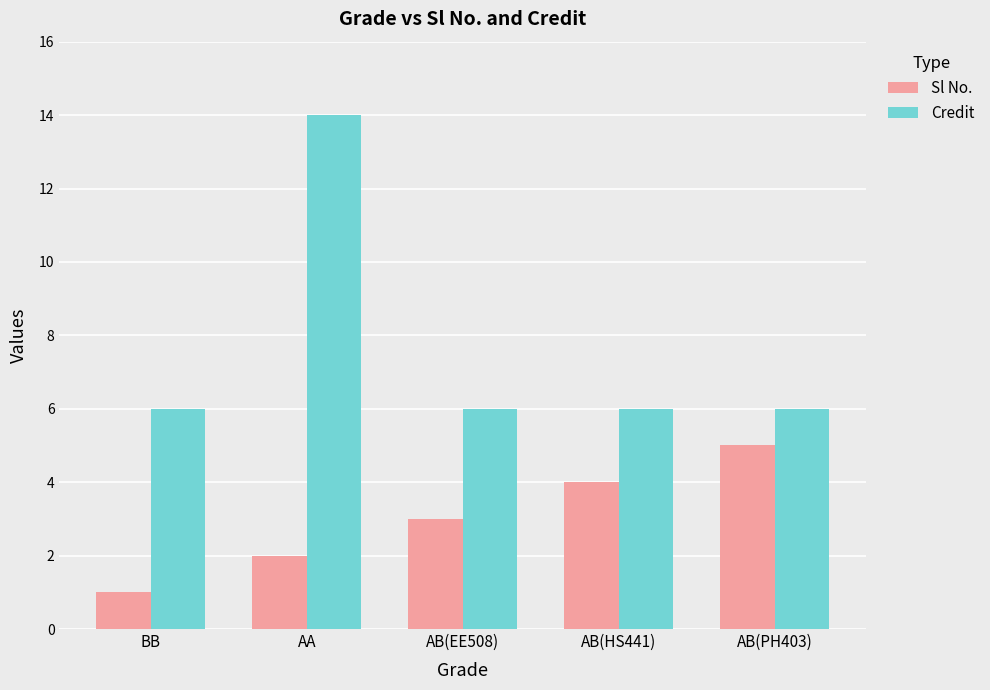

What is the smallest value displayed?

1